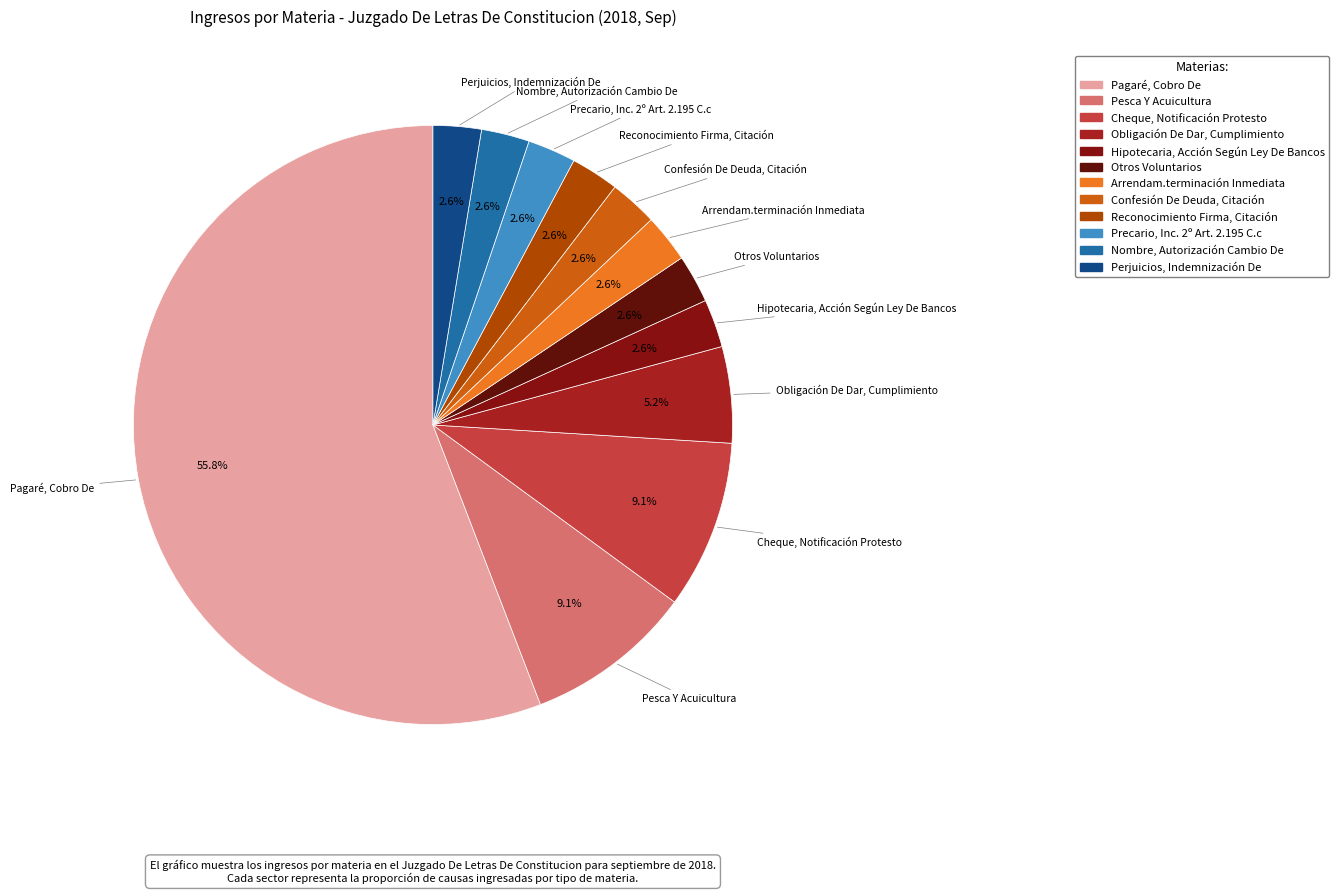

Which category has the biggest portion of the pie?

Pagaré, Cobro De